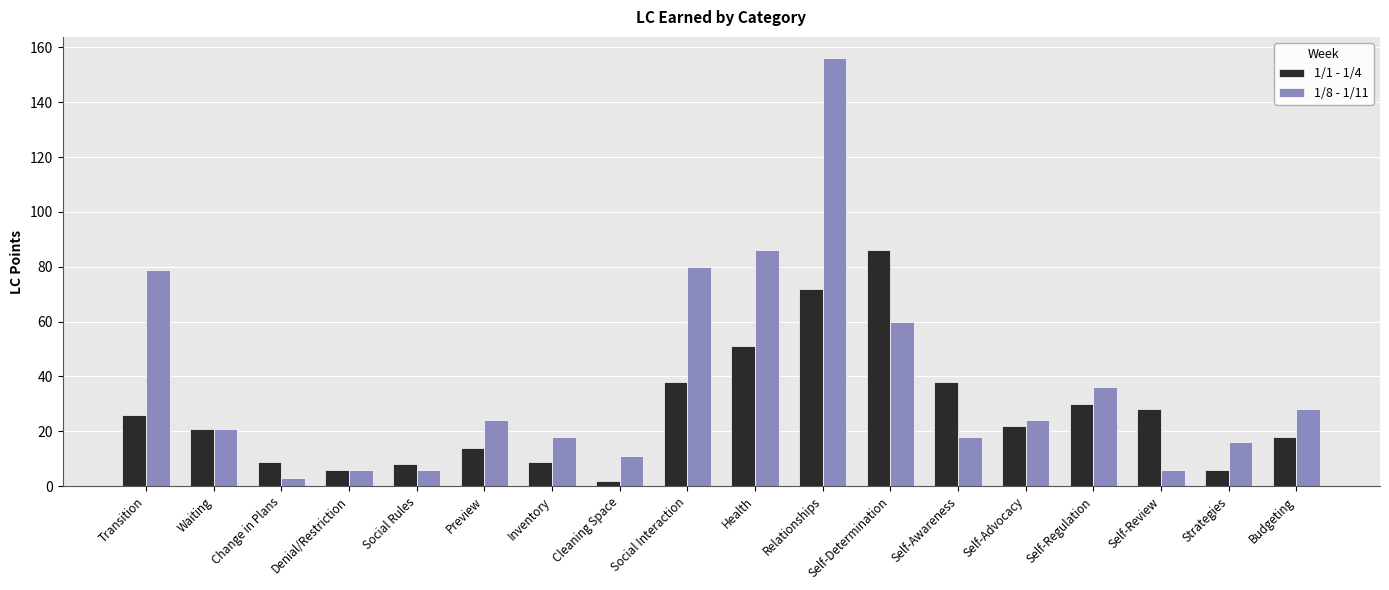

What is the lowest value of the 1/1 - 1/4 series?

2